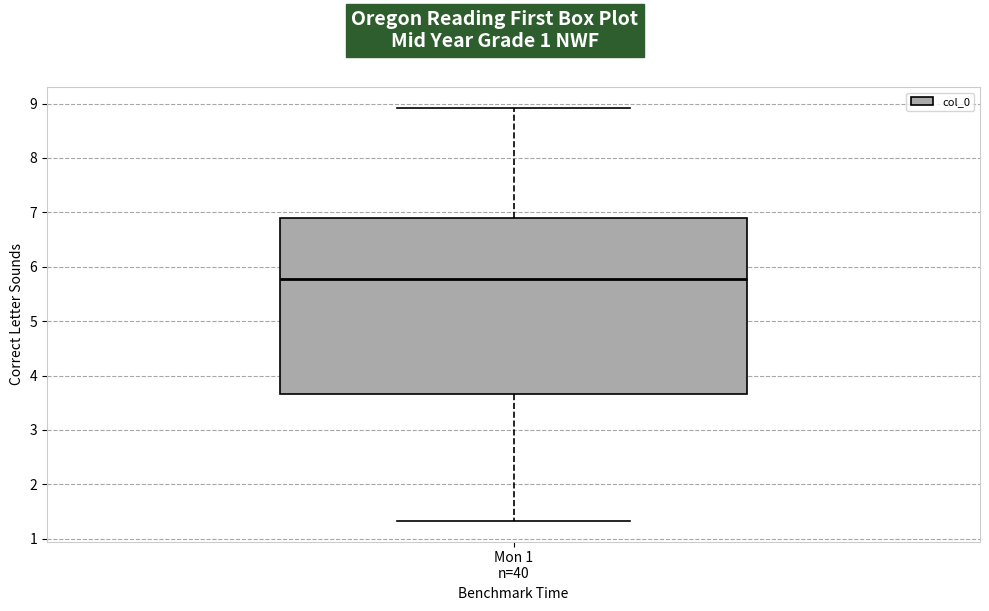

Transcribe this box plot: give where the median line is, the range the box spans, and where the two whiskers end, as read against the y-axis. The values are not printed on the chart, so give them approximately, as read against the axis.

median 5.8, box 3.7 to 6.9, whiskers 1.3 to 8.9